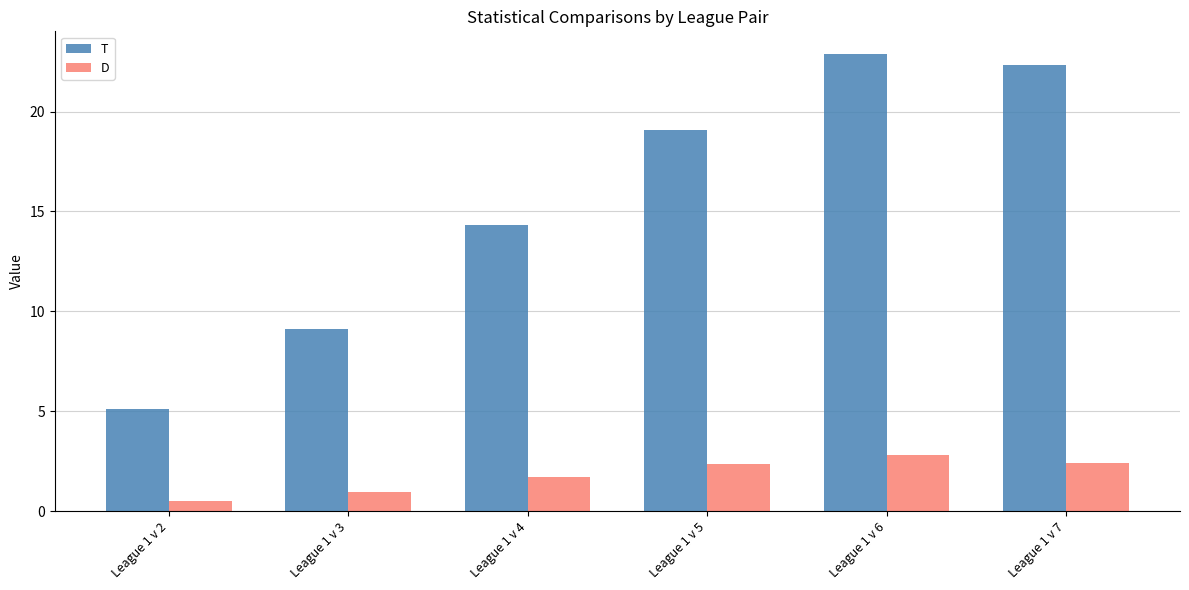

Is it true that T equals 33.0 at League 1 v 6?

False